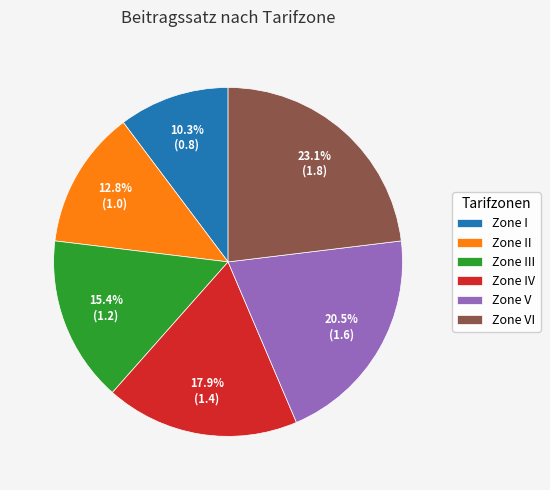

What is the ratio of the value at Zone VI to the value at Zone V?

1.1